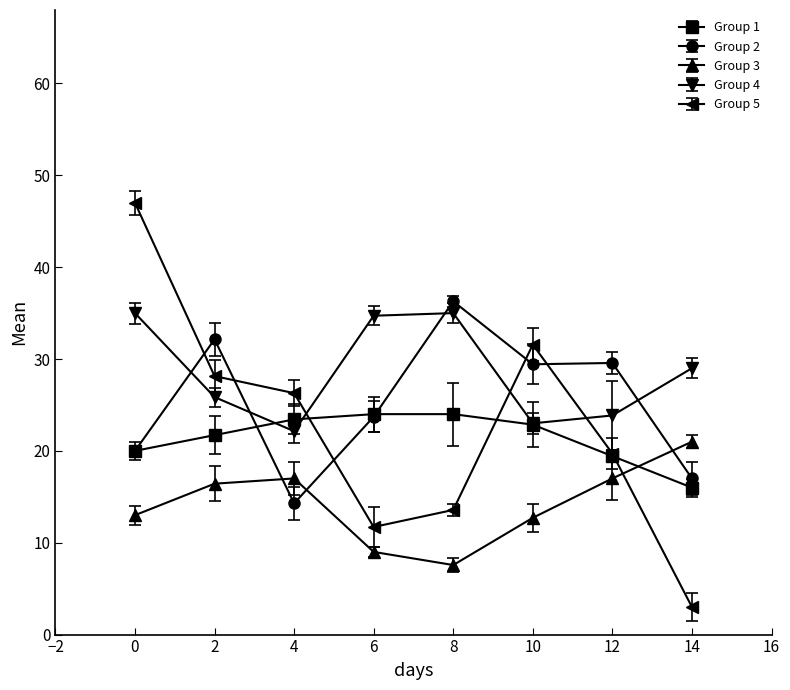

What is the value of the Group 2 point at the 4th from the left?

23.7